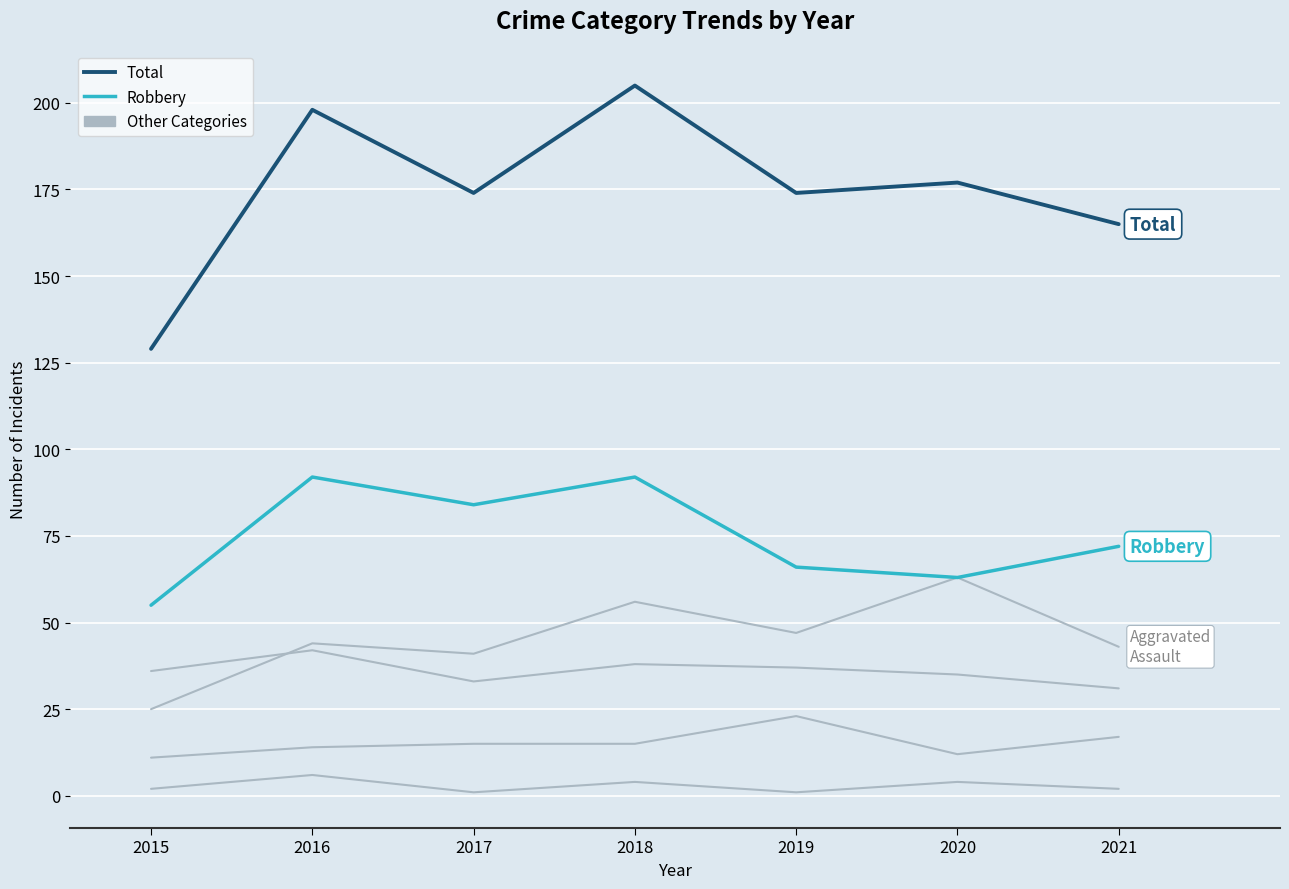

What is the total value across all series at 2018?

410